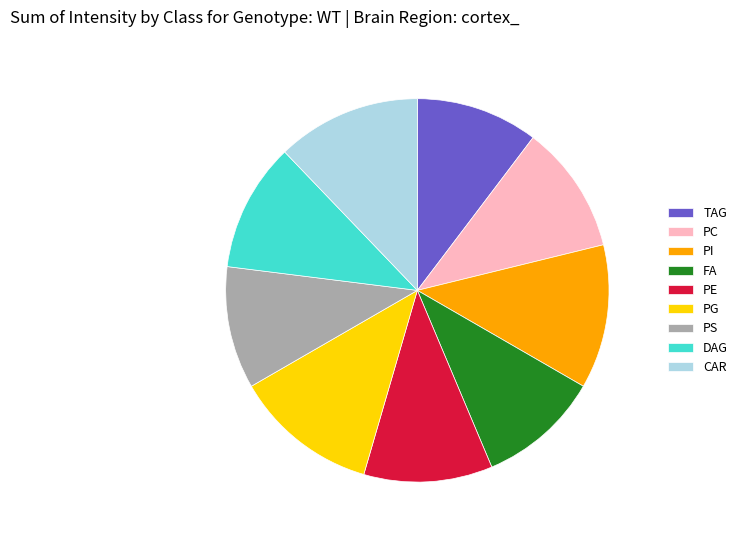

Is the sum of CAR and DAG greater than half?

No